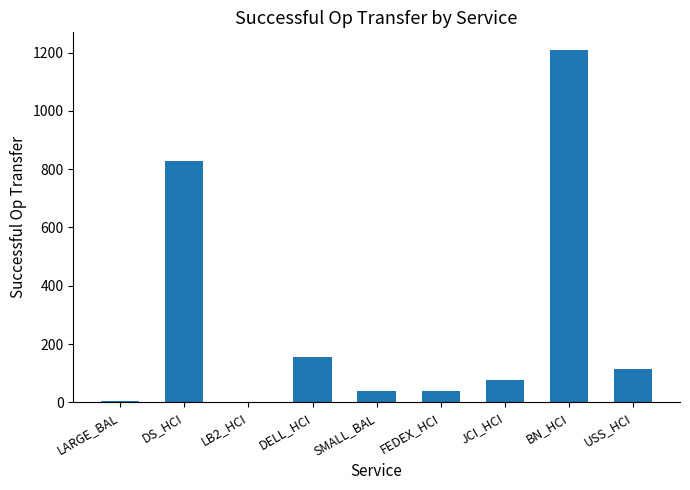

Where is the data nearest to the value 604?

DS_HCI